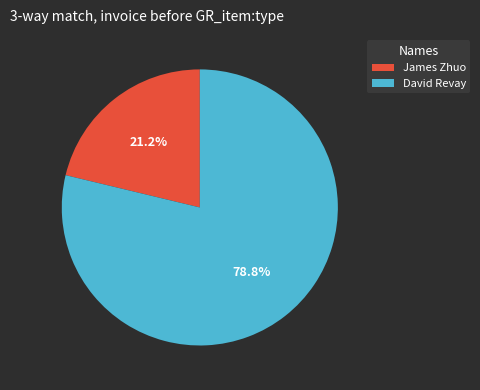

How many segments does this pie chart have?

2